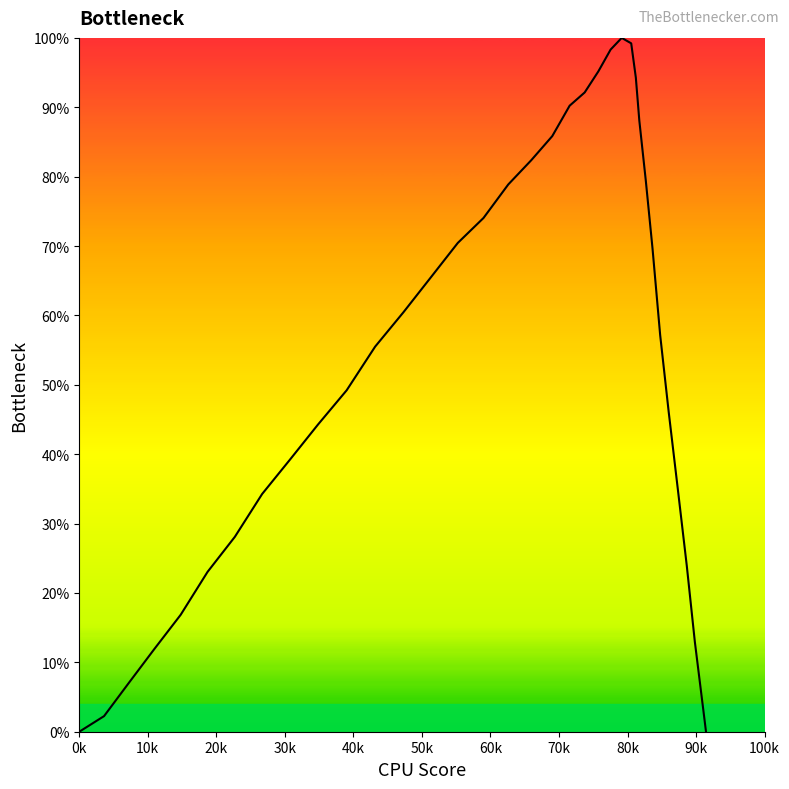

True or false: the data has more than 2 interior local peaks.

False